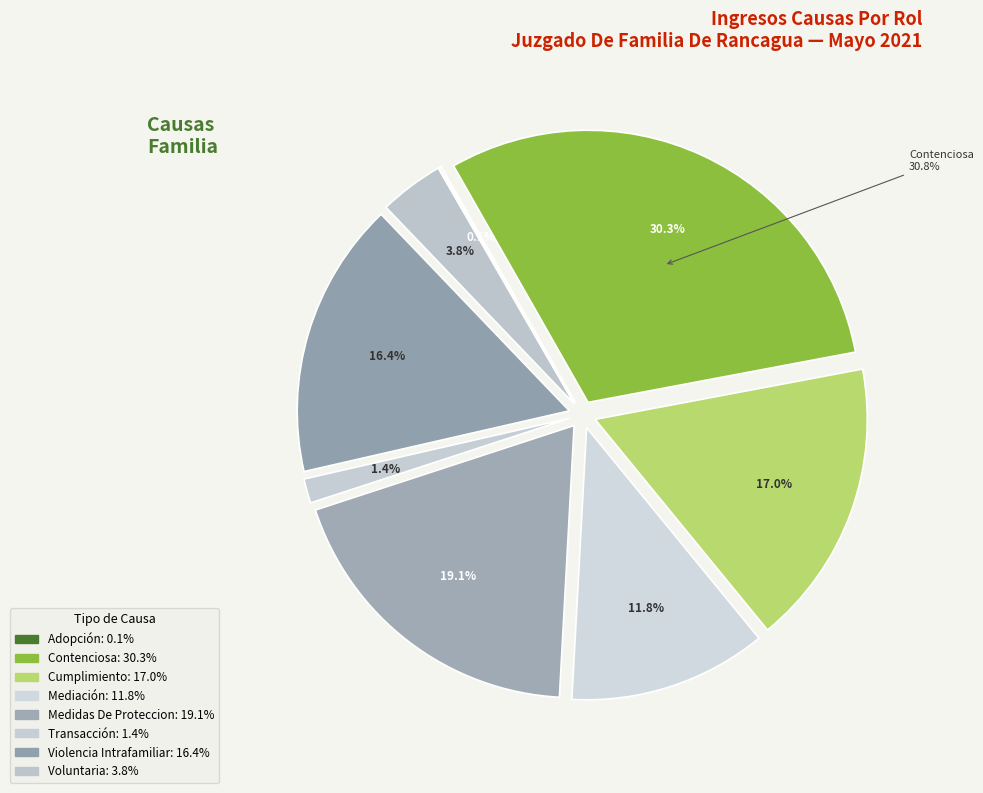

Does Medidas De Proteccion account for over 50% of the chart?

No